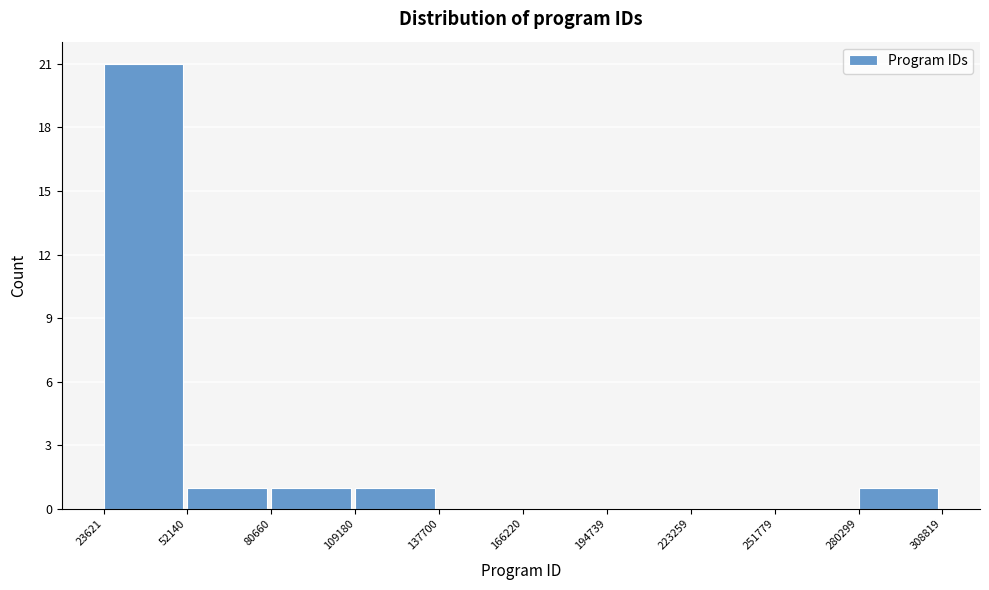

What is the height of the bar covering 280299 to 308819 on the x-axis? The values are not printed on the chart, so give them approximately, as read against the axis.

1